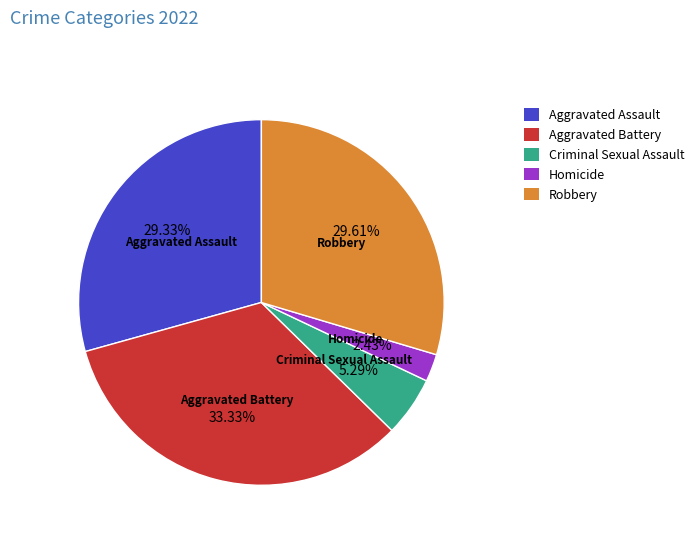

Does Robbery account for over 50% of the chart?

No